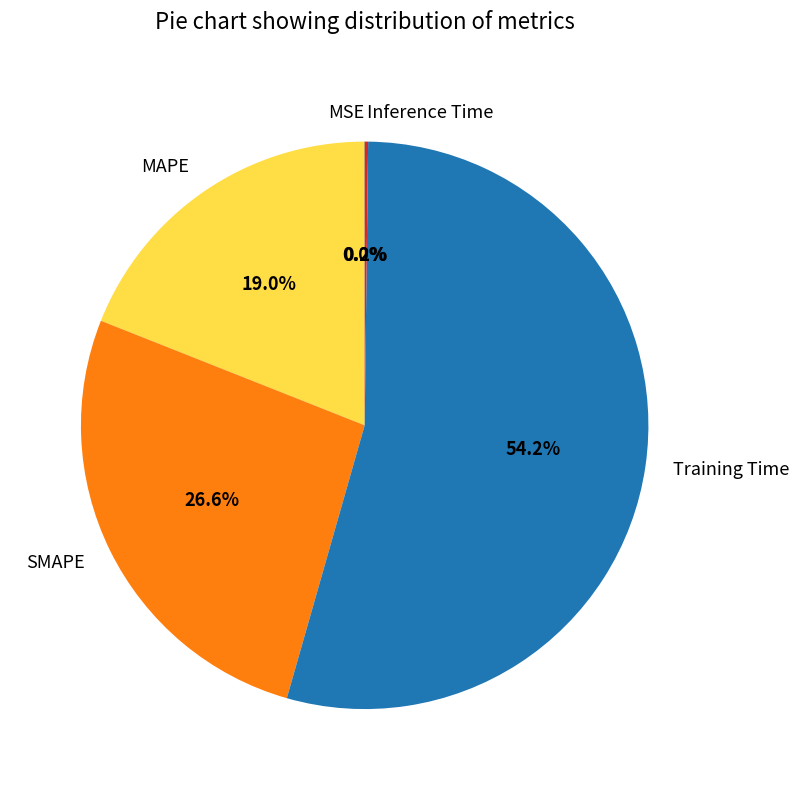

Between MAPE and SMAPE, which is larger?

SMAPE